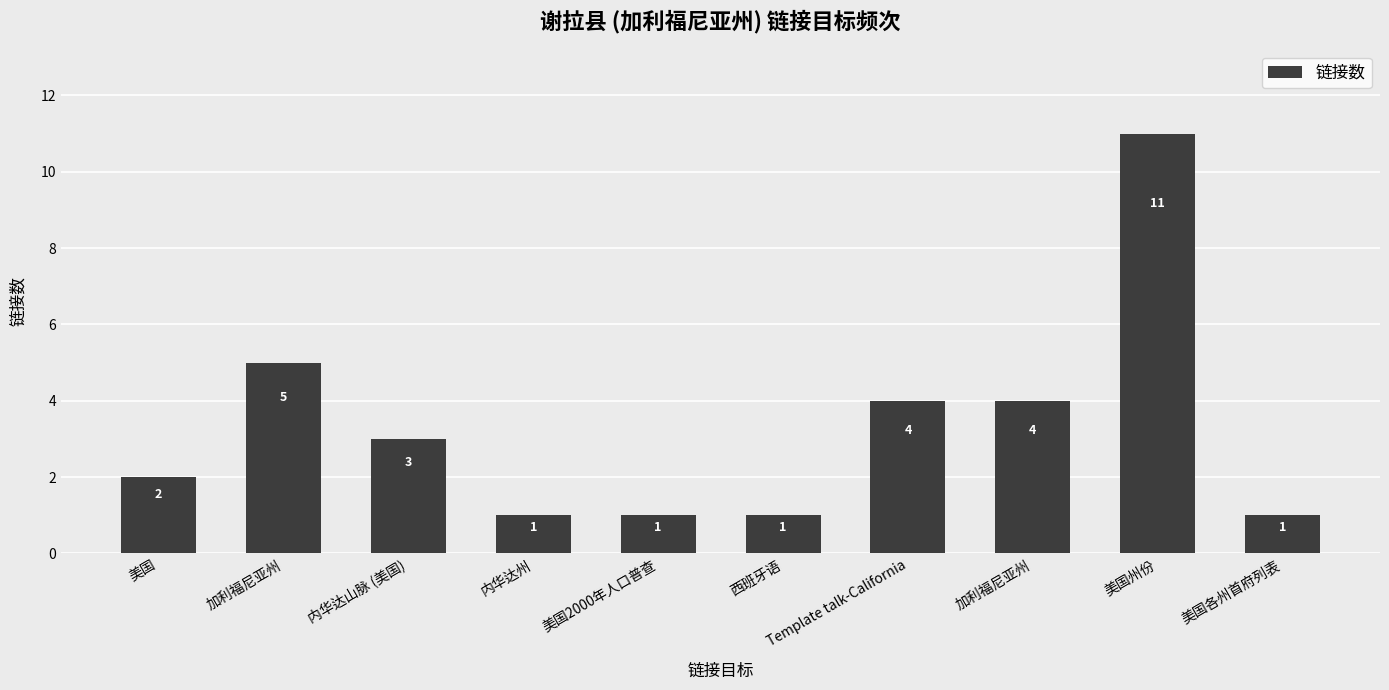

Reading left to right, transcribe all the data shown in this chart.

2	5	3	1	1	1	4	4	11	1